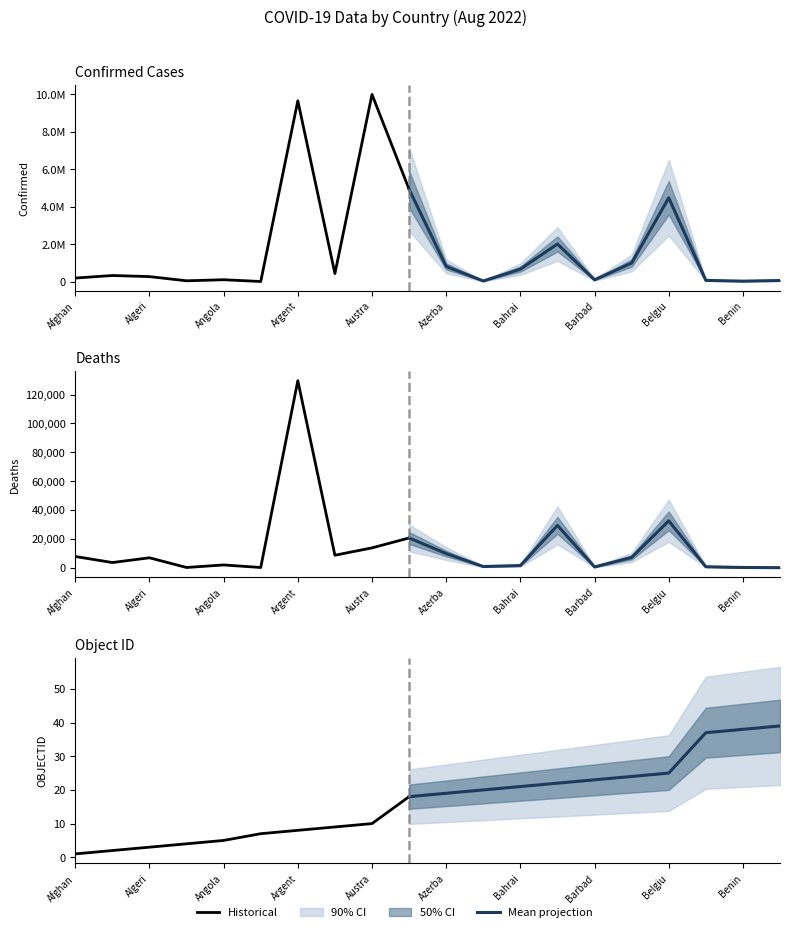

True or false: confirmed and objectid intersect in this chart.

False